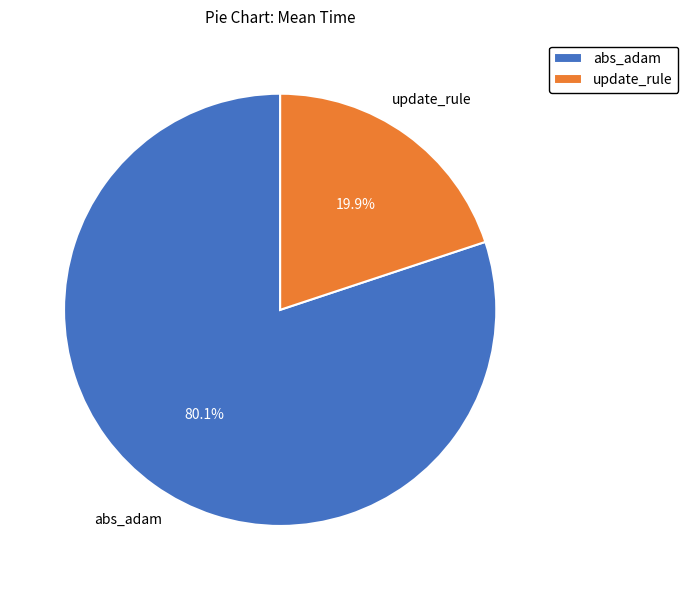

How many slices are in this pie chart?

2